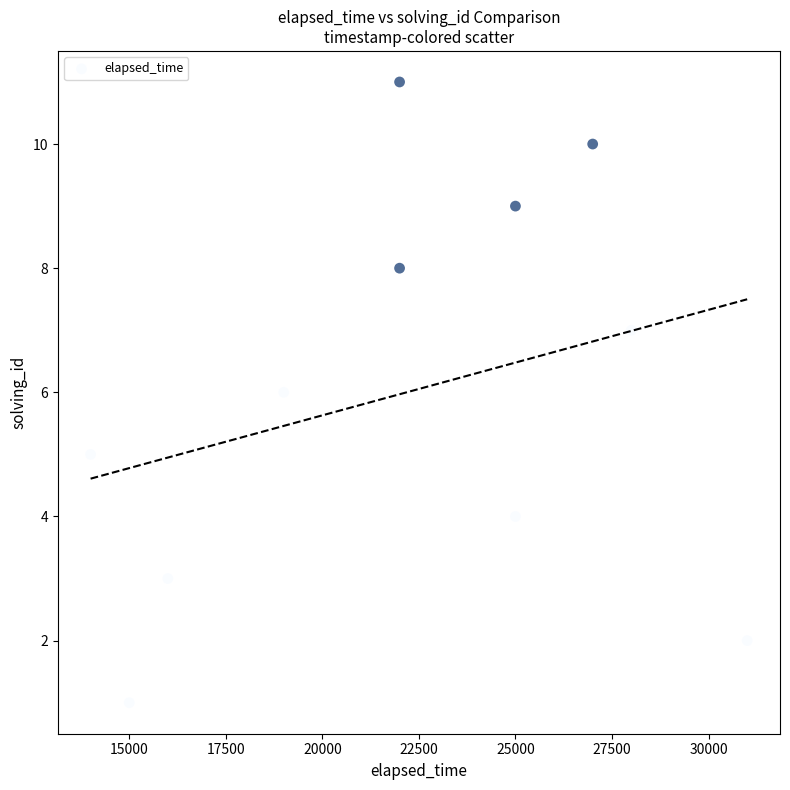

What is the average X value?

22182